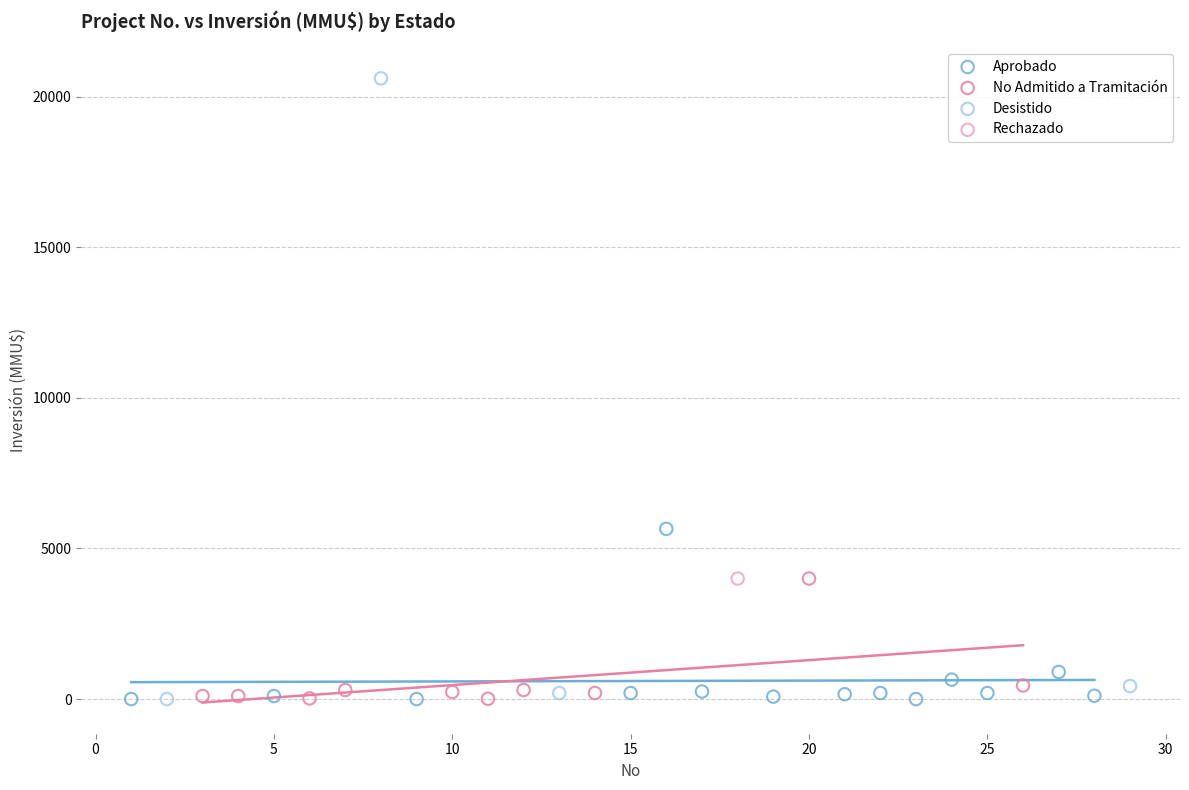

Which series contains the highest Y value?

Desistido